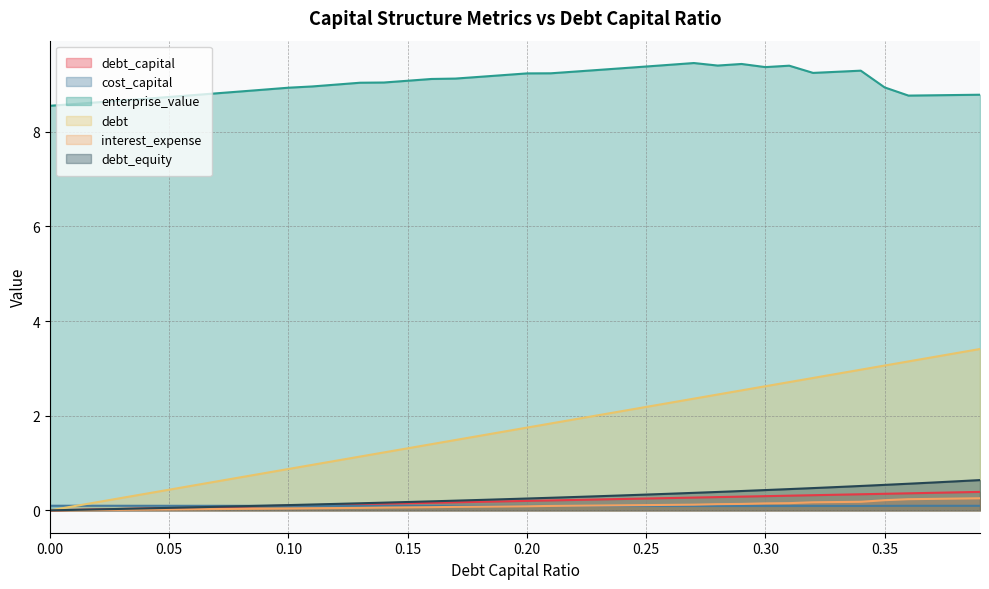

What is the label of the 2nd point from the left?

0.01